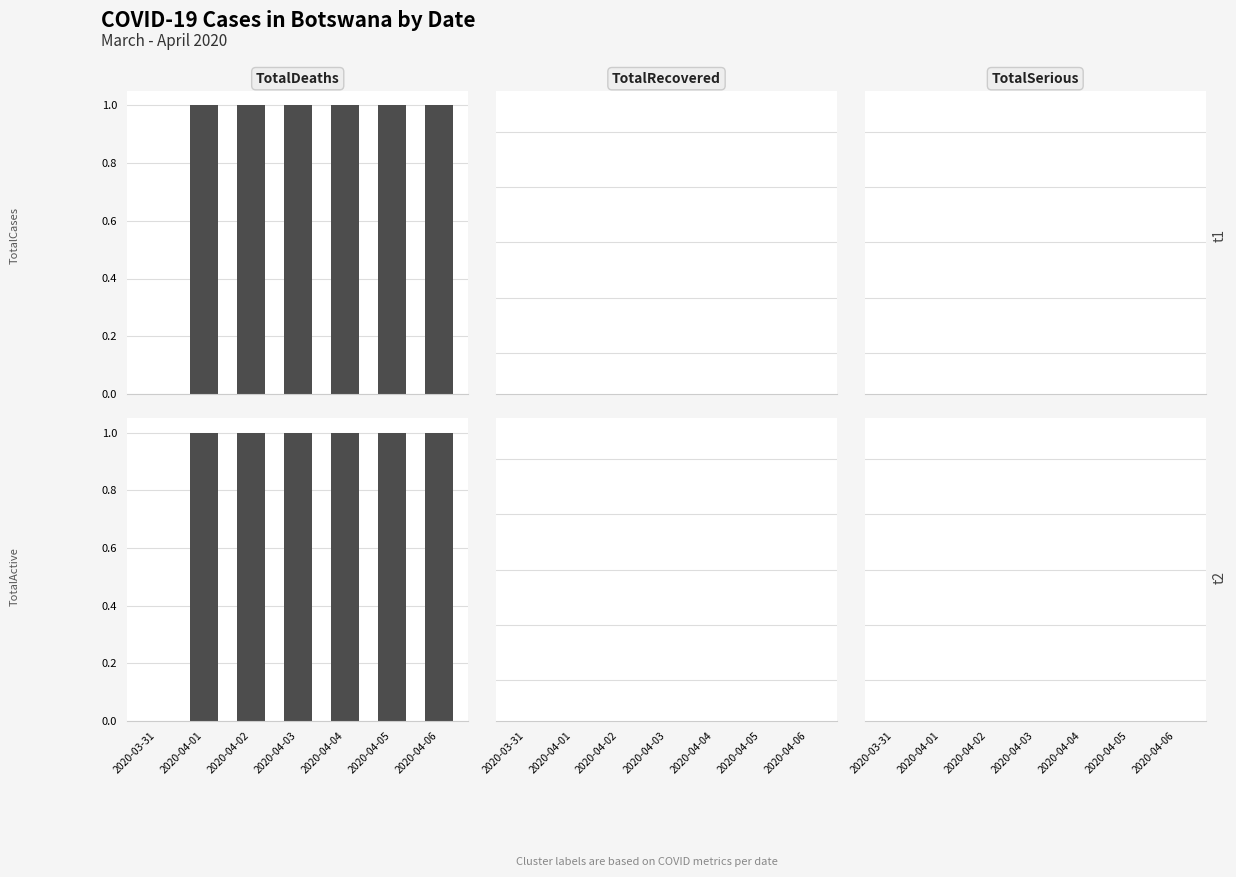

At which label does TotalSerious reach its minimum?

2020-03-31